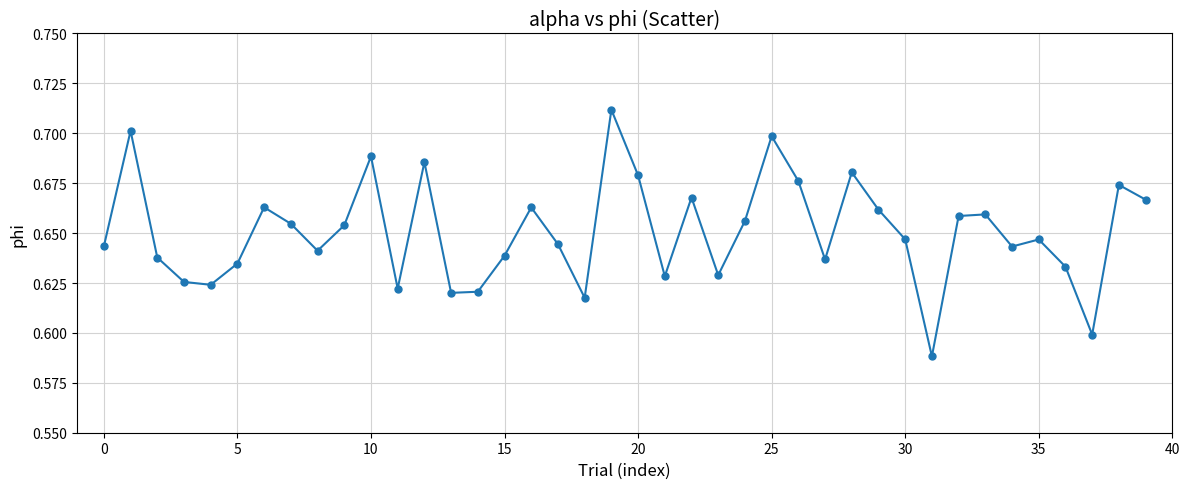

True or false: there are more than 1 points higher than both neighbors.

True